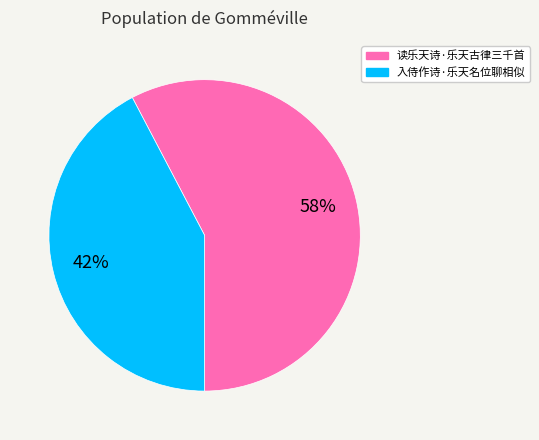

To the nearest percent, what is the combined percentage of 读乐天诗·乐天古律三千首 and 入侍作诗·乐天名位聊相似?

100%